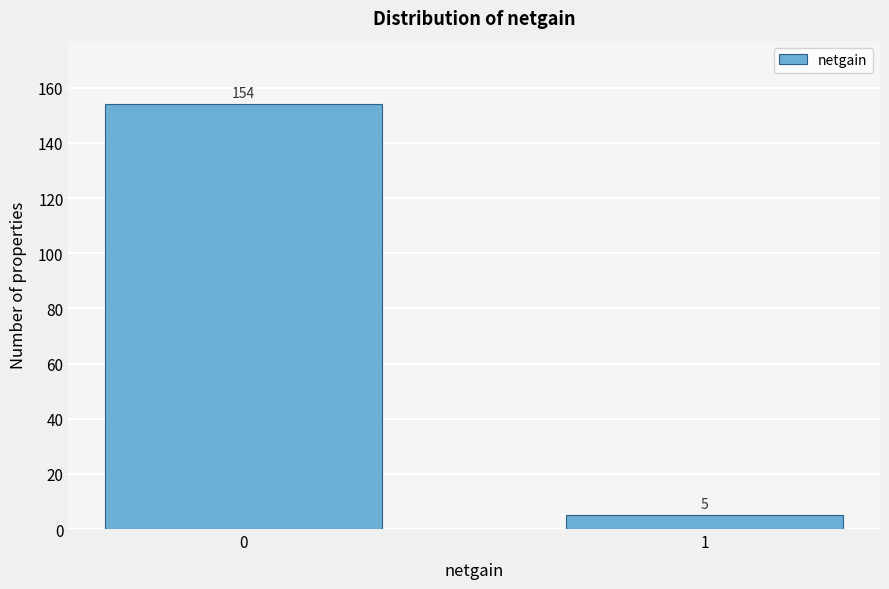

Reading left to right, extract all data points from this chart.

154	5